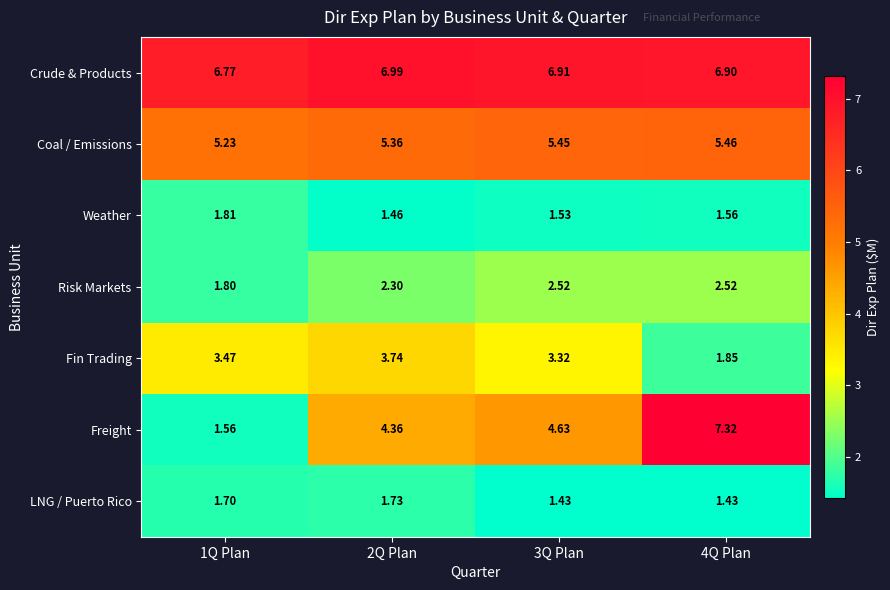

At 3Q Plan, list the series in order from smallest to largest.

LNG / Puerto Rico, Weather, Risk Markets, Fin Trading, Freight, Coal / Emissions, Crude & Products